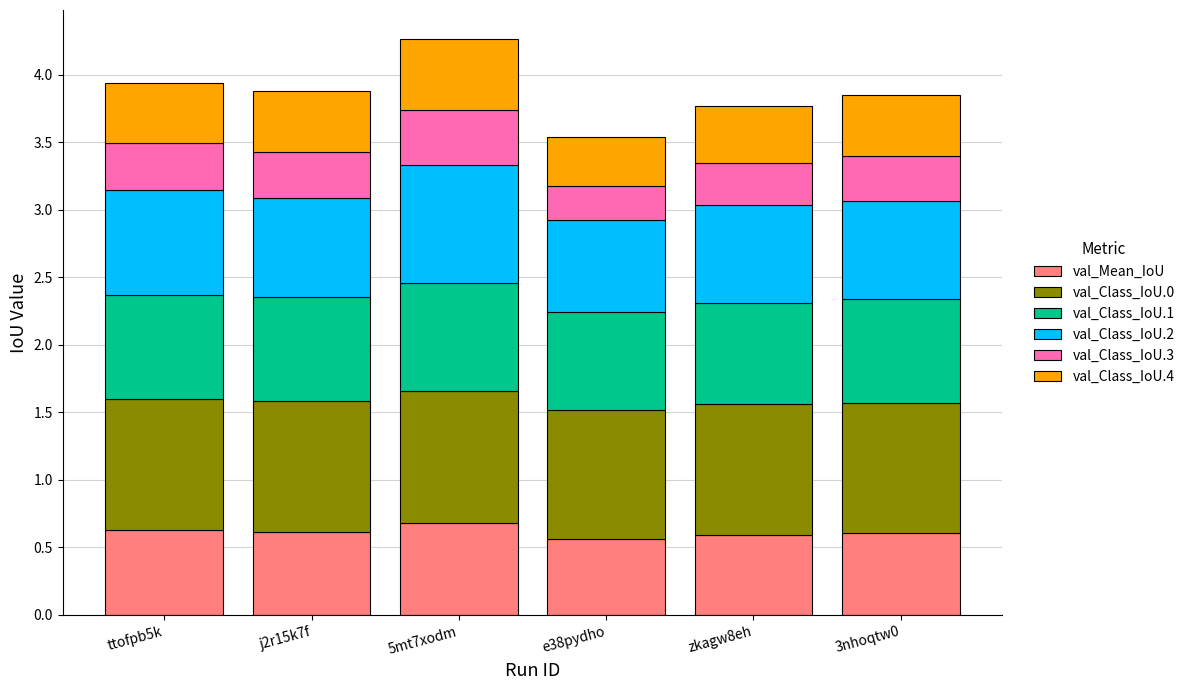

What is the total value across all series at 3nhoqtw0?

3.9